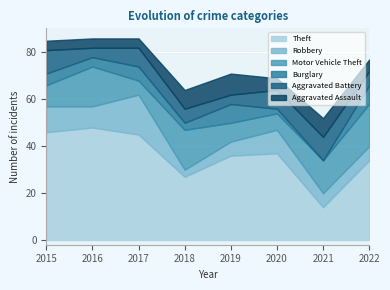

What are all the series names shown in the legend?

Theft, Robbery, Motor Vehicle Theft, Burglary, Aggravated Battery, Aggravated Assault